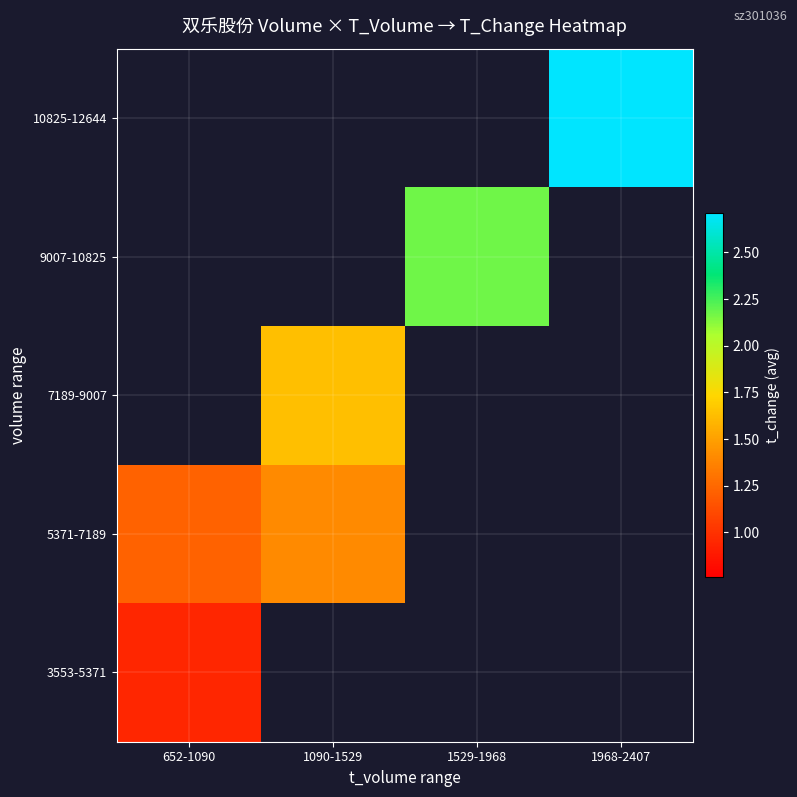

List the labels in order of 3553-5371 value, largest first.

652-1090, 1090-1529, 1529-1968, 1968-2407